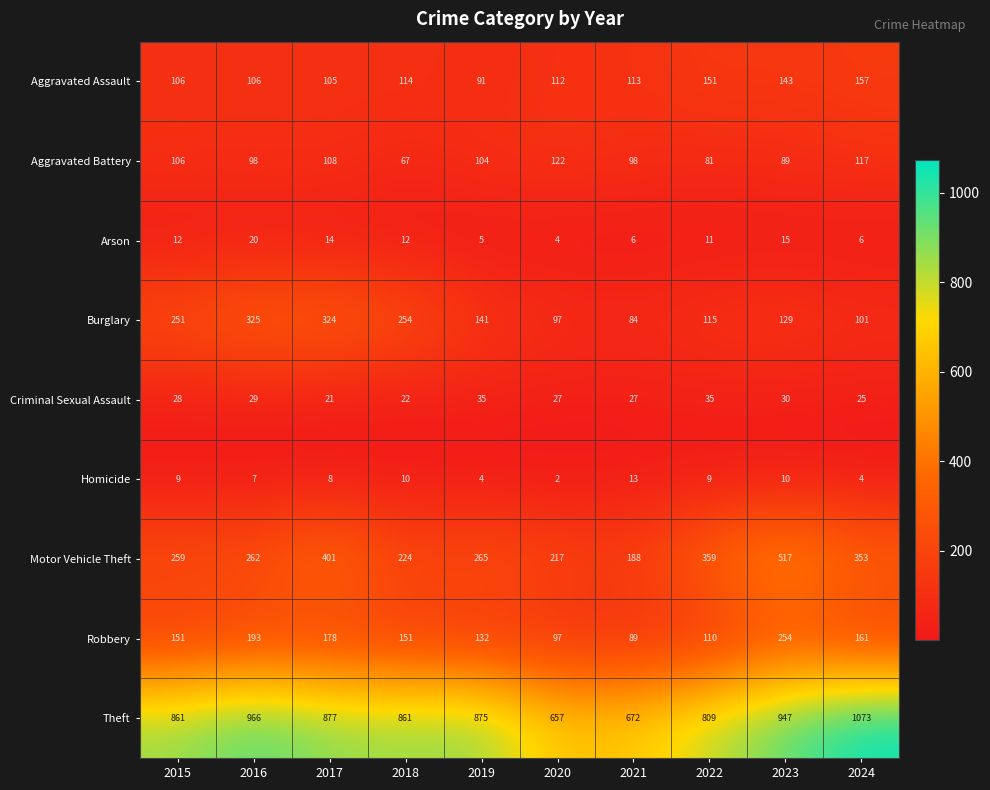

List the series in order of their peak value, highest first.

Theft, Motor Vehicle Theft, Burglary, Robbery, Aggravated Assault, Aggravated Battery, Criminal Sexual Assault, Arson, Homicide